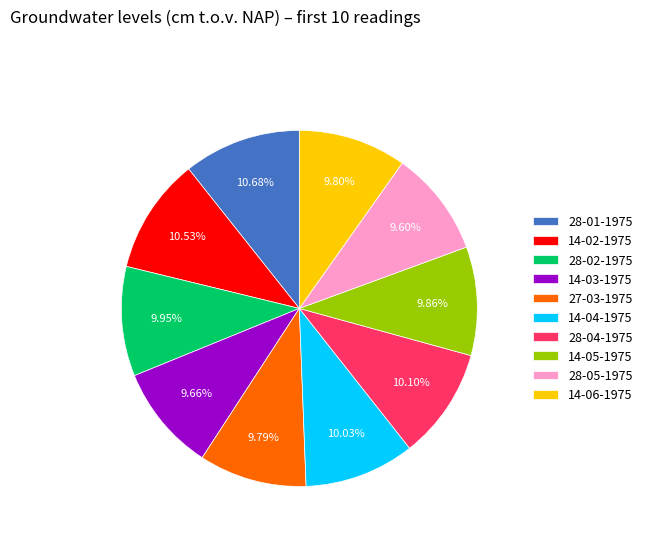

Does 14-04-1975 account for over 50% of the chart?

No